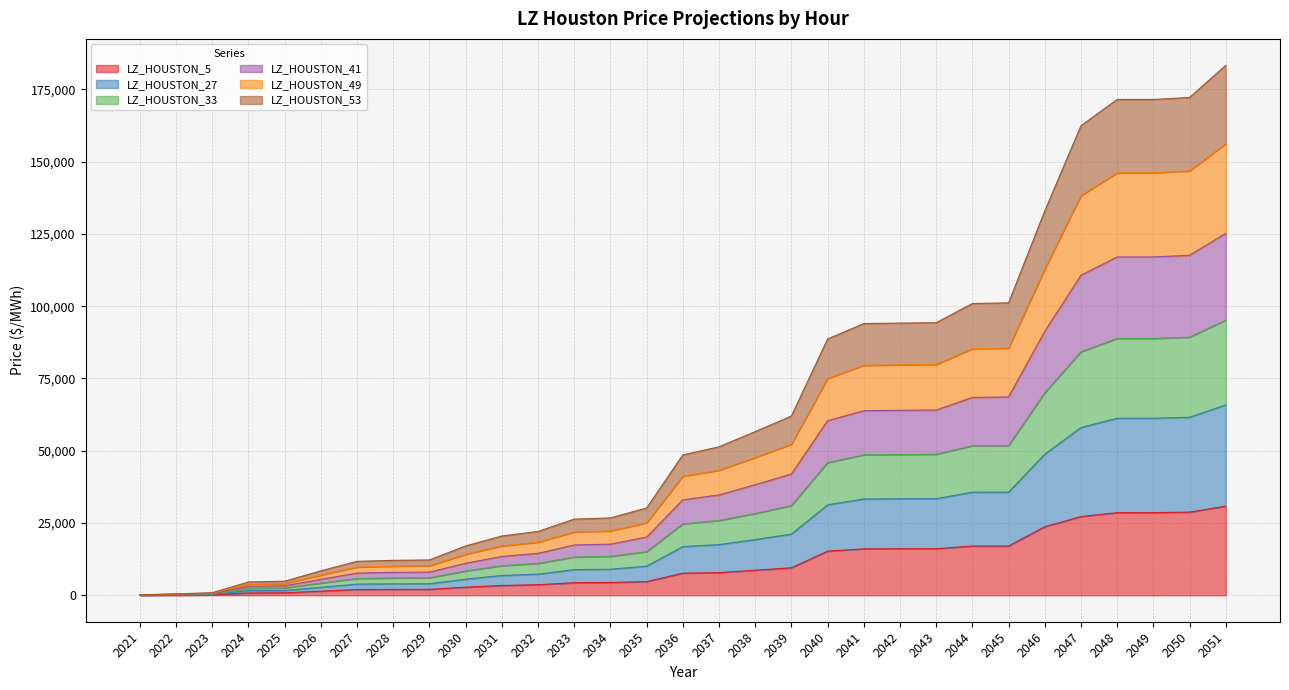

What is the total value across all series at 2048?

171504.5